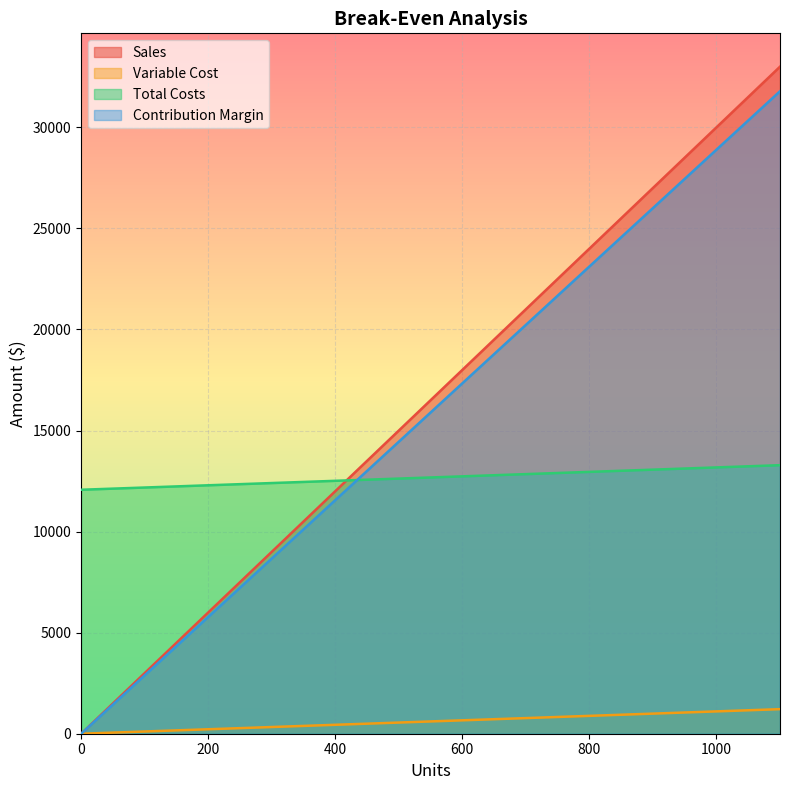

Reading left to right, list all the values displayed in this chart.

Sales: 0.0	1500.0	3000.0	4500.0	6000.0	7500.0	9000.0	10500.0	12000.0	13500.0	15000.0	16500.0	18000.0	19500.0	21000.0	22500.0	24000.0	25500.0	27000.0	28500.0	30000.0	31500.0	33000.0
Variable Cost: 0.0	55.2	110.5	165.8	221.0	276.2	331.5	386.8	442.0	497.2	552.5	607.8	663.0	718.2	773.5	828.8	884.0	939.2	994.5	1049.8	1105.0	1160.2	1215.5
Total Costs: 12070.0	12125.2	12180.5	12235.8	12291.0	12346.2	12401.5	12456.8	12512.0	12567.2	12622.5	12677.8	12733.0	12788.2	12843.5	12898.8	12954.0	13009.2	13064.5	13119.8	13175.0	13230.2	13285.5
Contribution Margin: 0.0	1444.8	2889.5	4334.2	5779.0	7223.8	8668.5	10113.2	11558.0	13002.8	14447.5	15892.2	17337.0	18781.8	20226.5	21671.2	23116.0	24560.8	26005.5	27450.2	28895.0	30339.8	31784.5